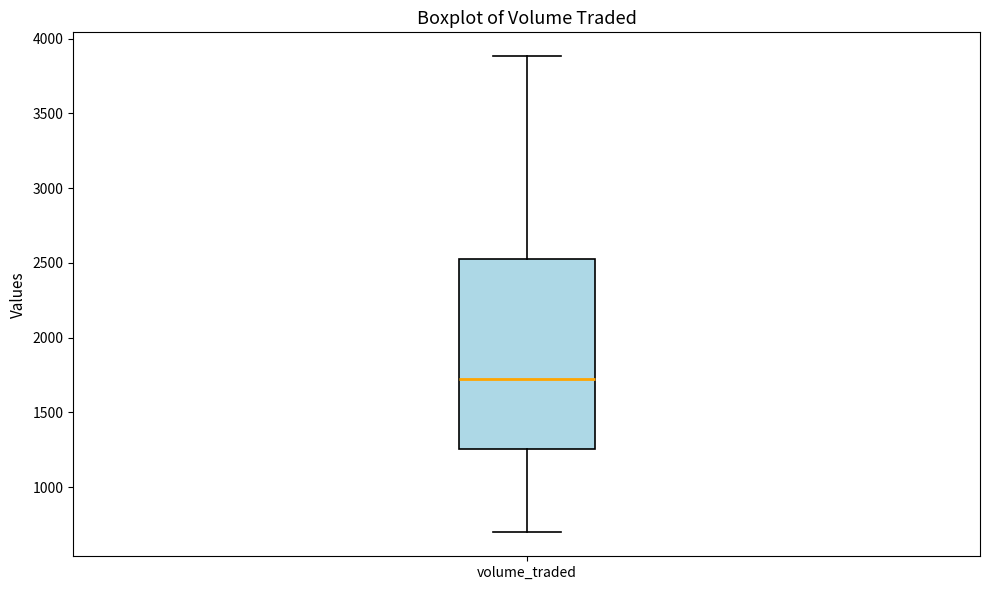

Read this box plot against the y-axis: the position of the median line, the range covered by the box, and the ends of both whiskers. The values are not printed on the chart, so give them approximately, as read against the axis.

median 1700, box 1250 to 2500, whiskers 700 to 3900